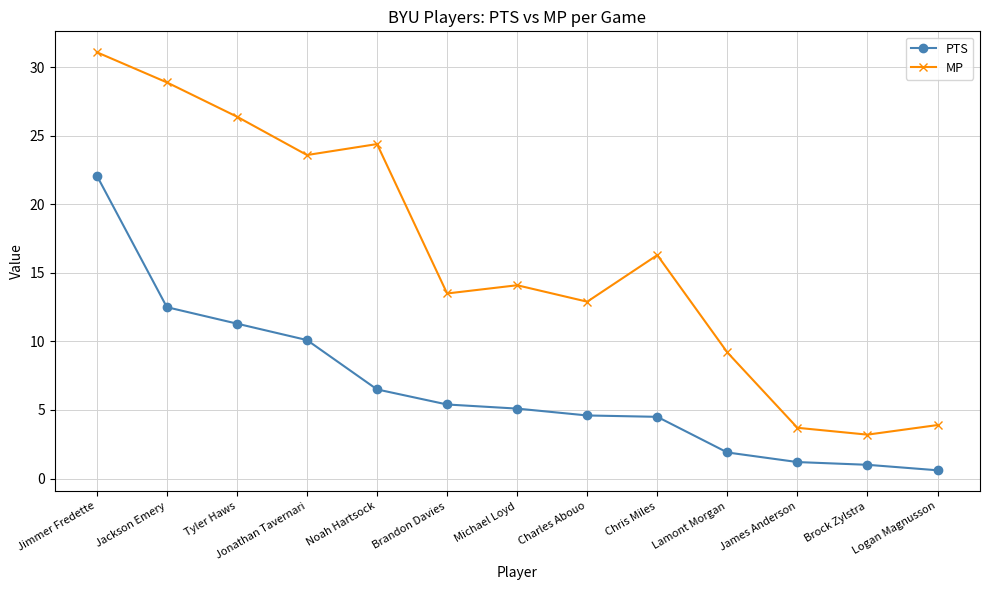

Does the chart display data point markers on the line(s)?

Yes